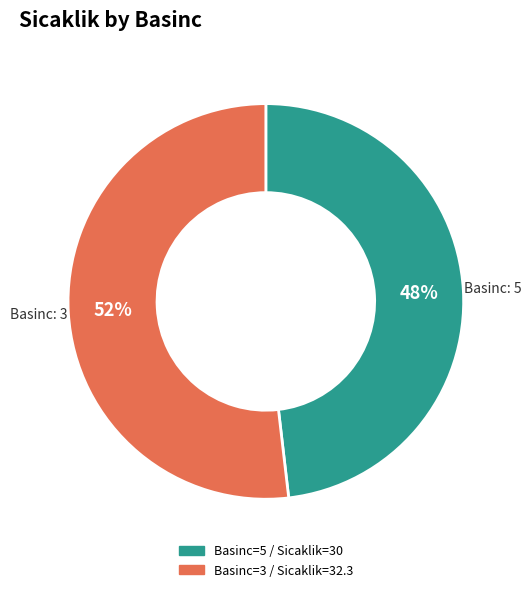

Is there any slice that represents more than half of the pie?

Yes